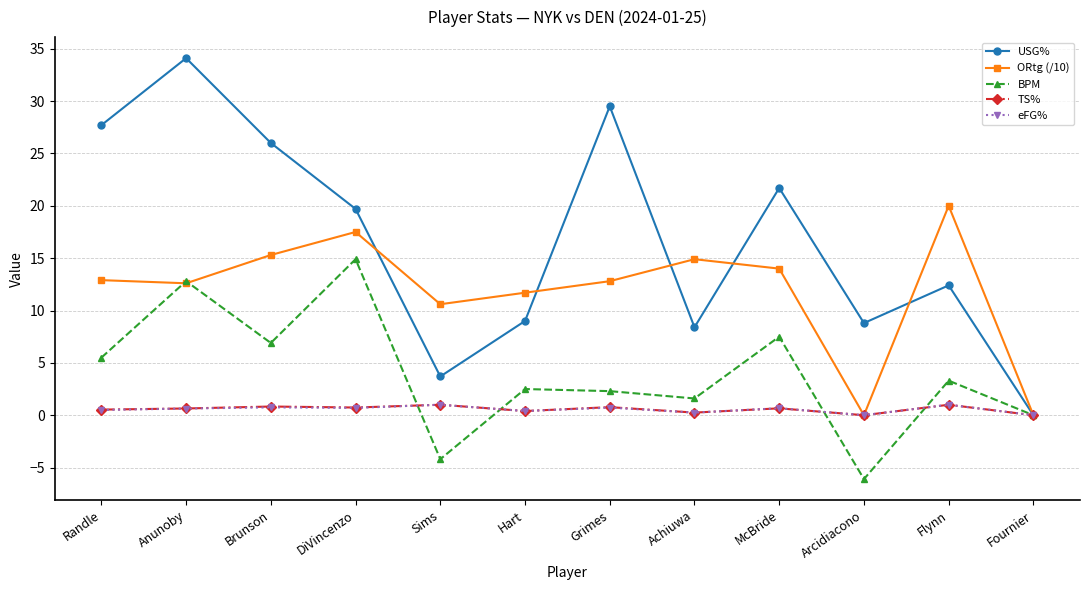

Does the chart display data point markers on the line(s)?

Yes